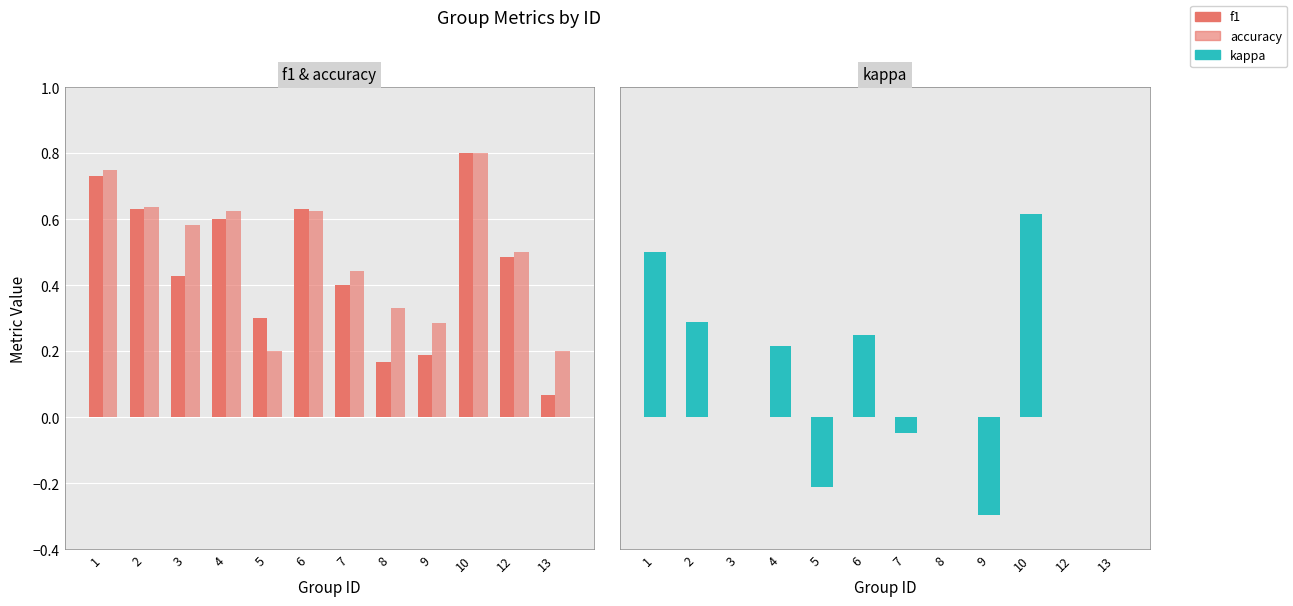

What is the difference between the maximum and minimum values in the accuracy series?

0.6